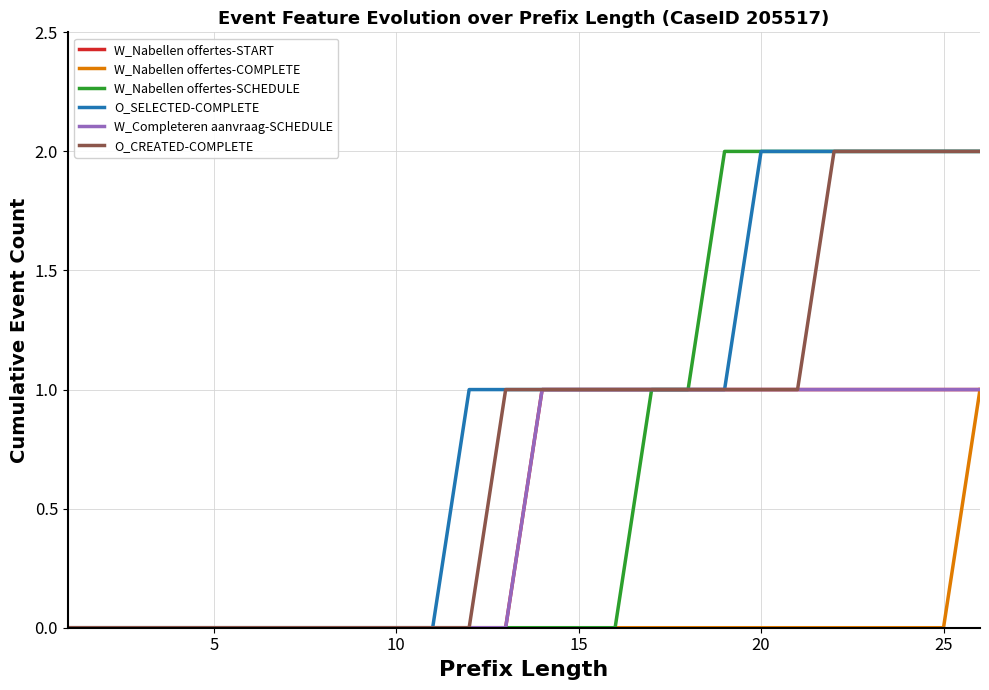

True or false: W_Nabellen offertes-COMPLETE and W_Nabellen offertes-SCHEDULE cross at least once.

False